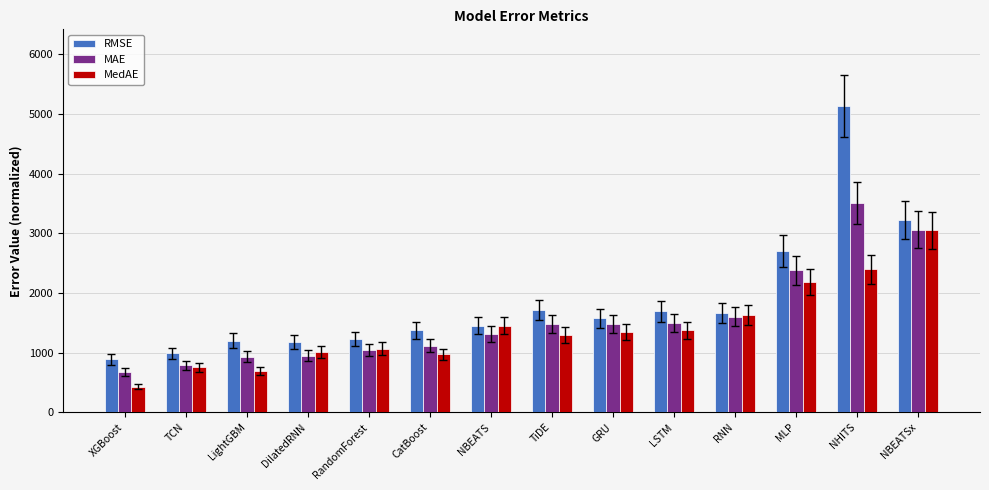

Which series has the largest total across all categories?

RMSE